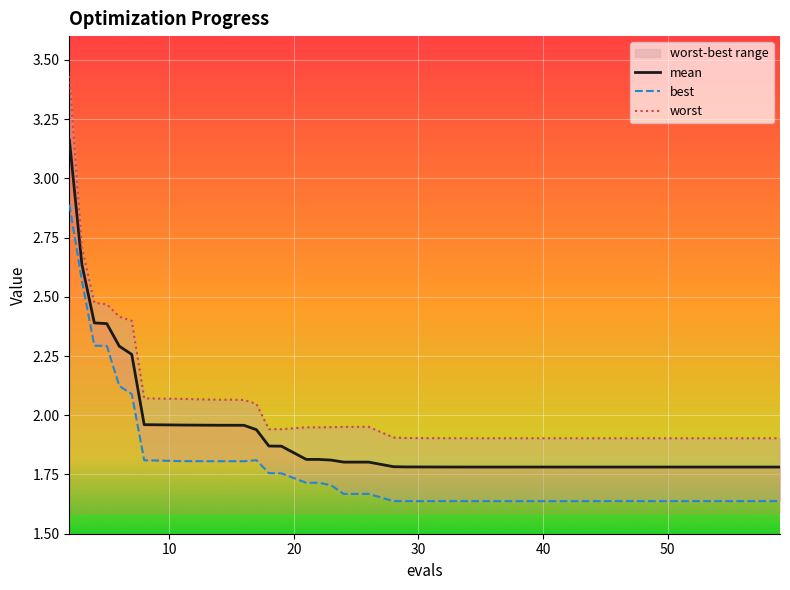

What is the lowest value of the mean series?

1.8